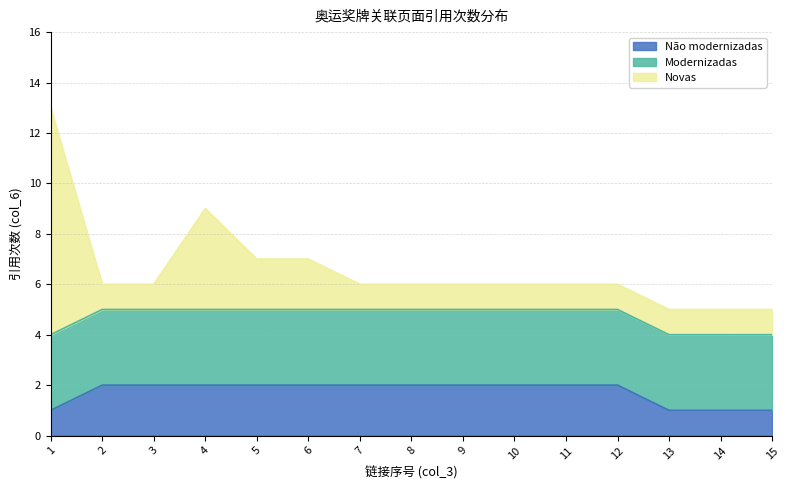

Rank the series by their maximum value, from highest to lowest.

Novas, Modernizadas, Não modernizadas